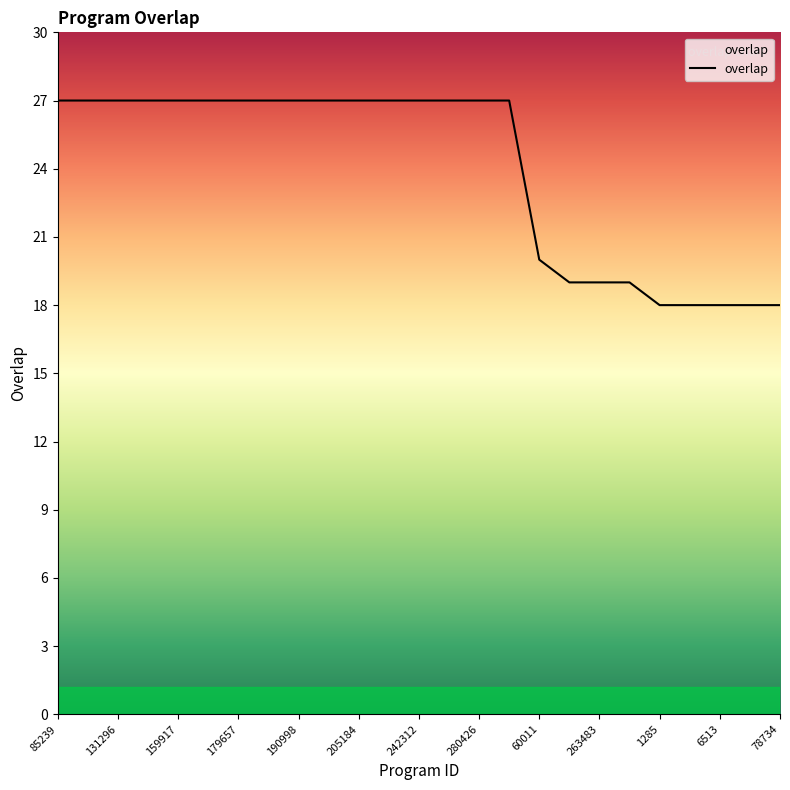

What is the difference between the maximum and minimum values?

9